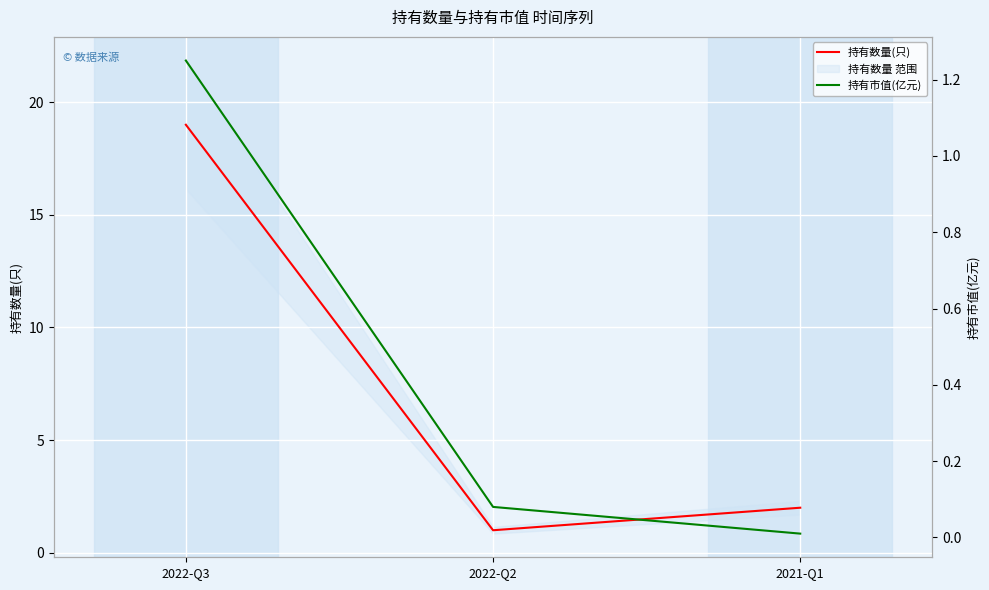

What is the value of the 持有市值(亿元) point at the 2nd from the left?

0.1